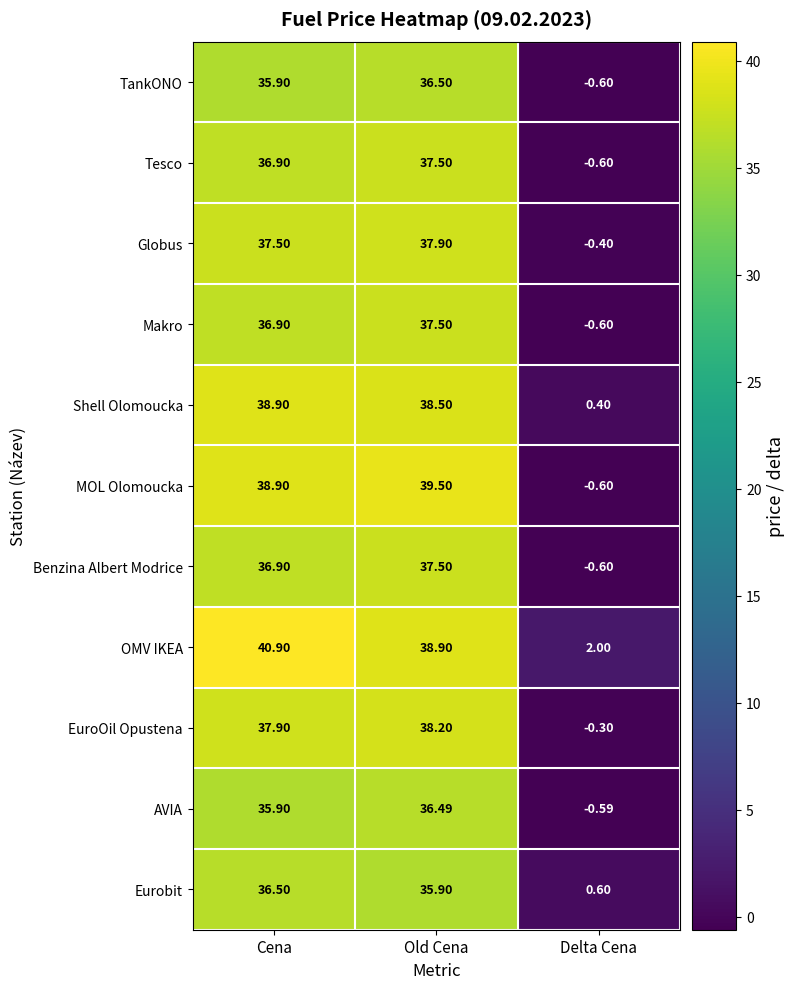

Count the number of data series in this chart.

11